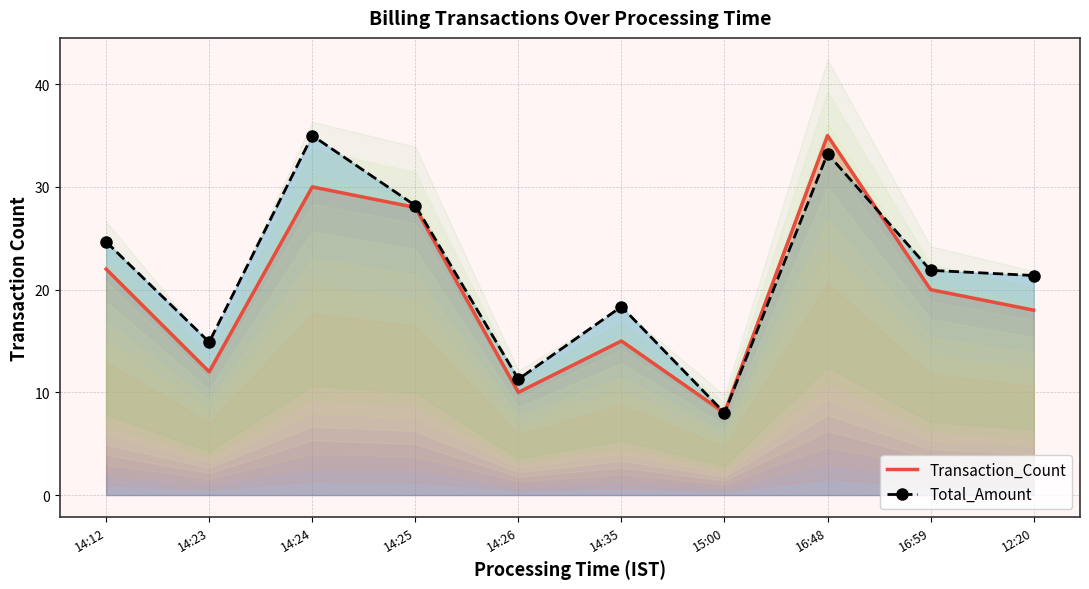

What are all the series names shown in the legend?

Transaction_Count, Total_Amount